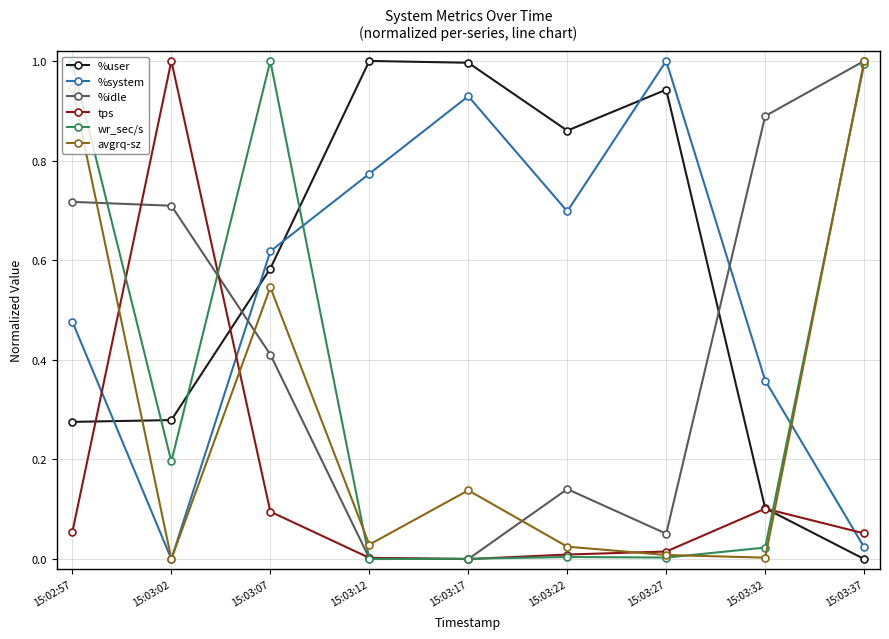

The value of tps at 15:03:17 is 0.0. True or false?

True